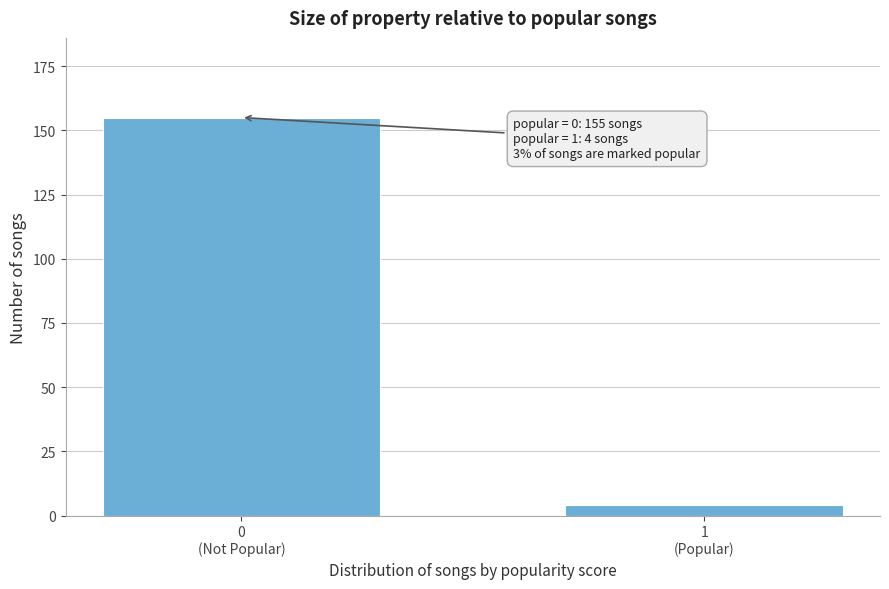

Reading right to left, transcribe all the data shown in this chart.

4	155